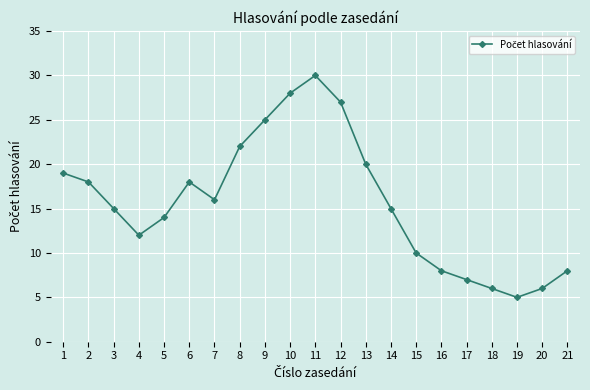

What is the change in value from 14 to 15?

-5